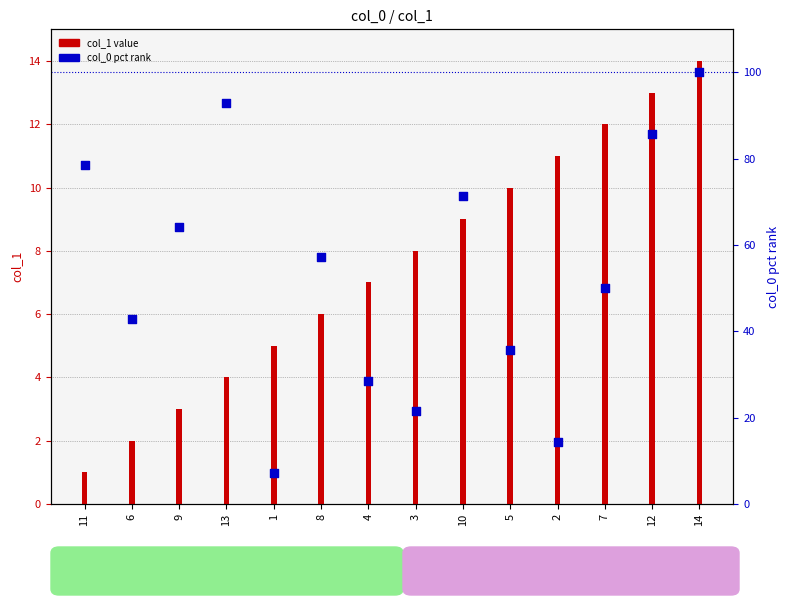

What is the total value across all series at 13?

96.9